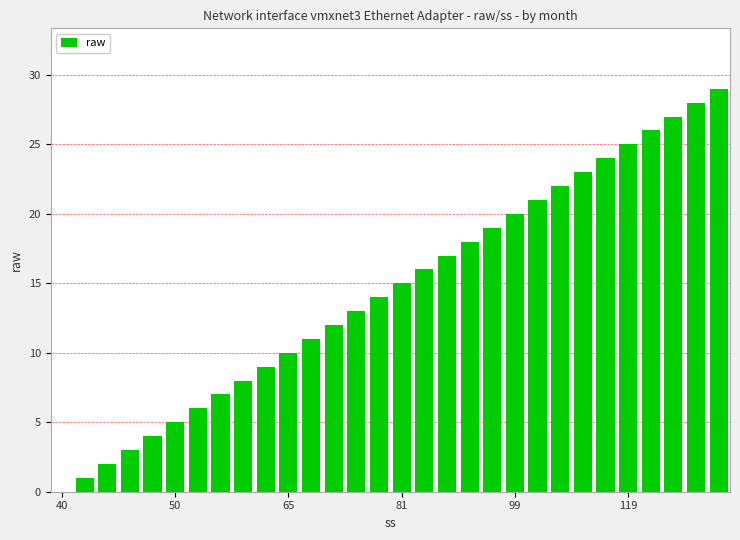

What is the greatest value displayed?

29